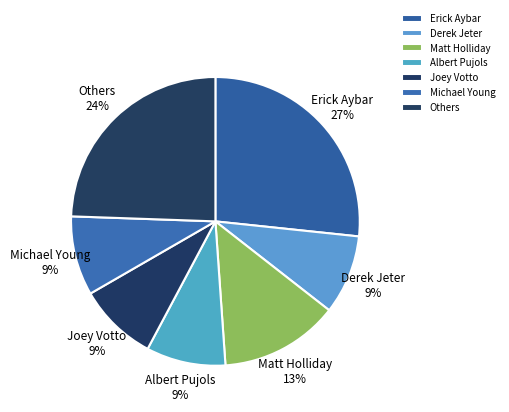

Is it true that Michael Young is 17% of the pie?

False